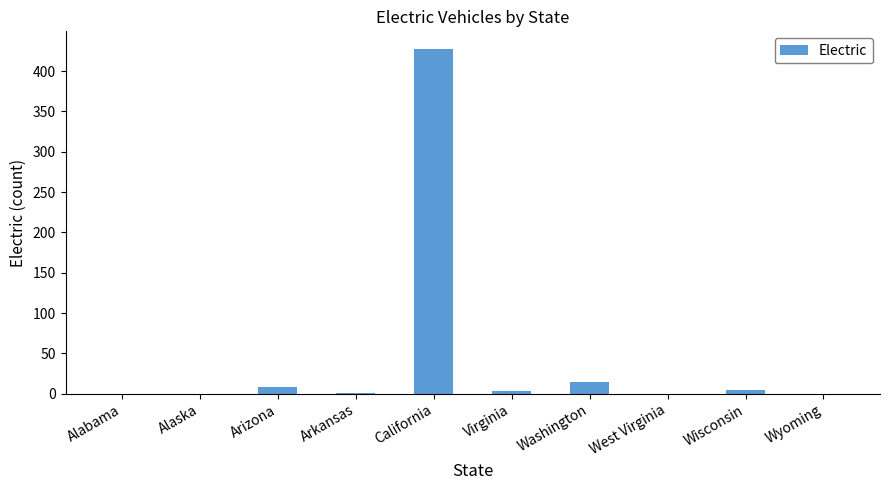

At which label is the value closest to 214?

Washington